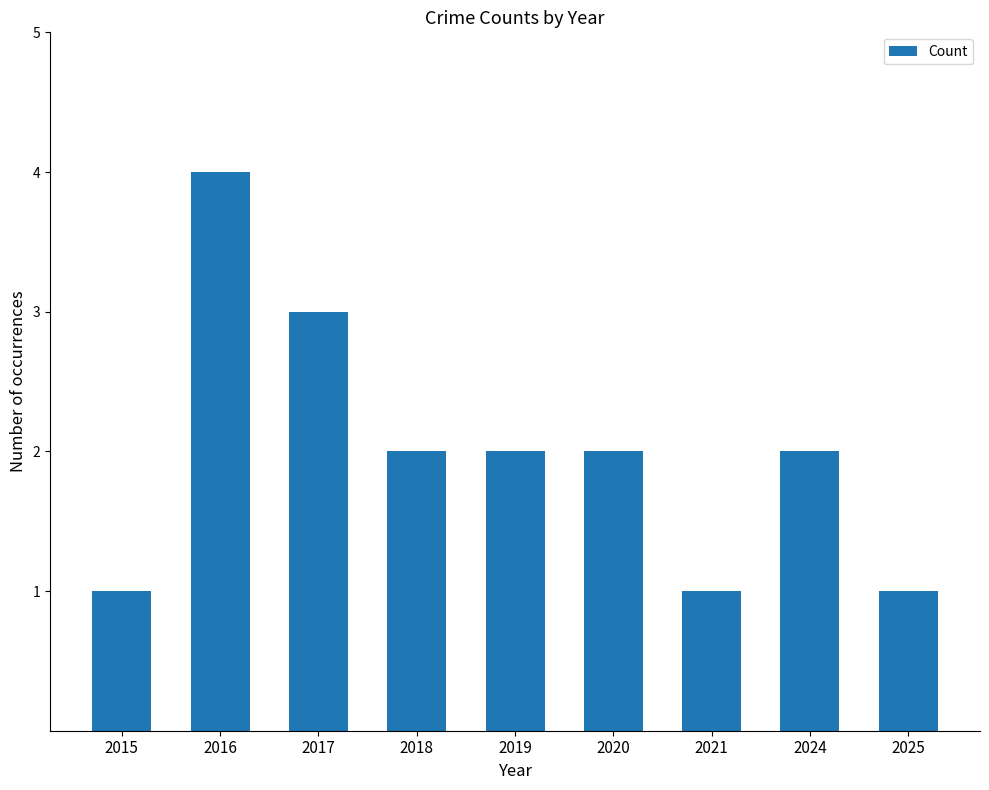

The chart shows a value of 1 at 2015. True or false?

True